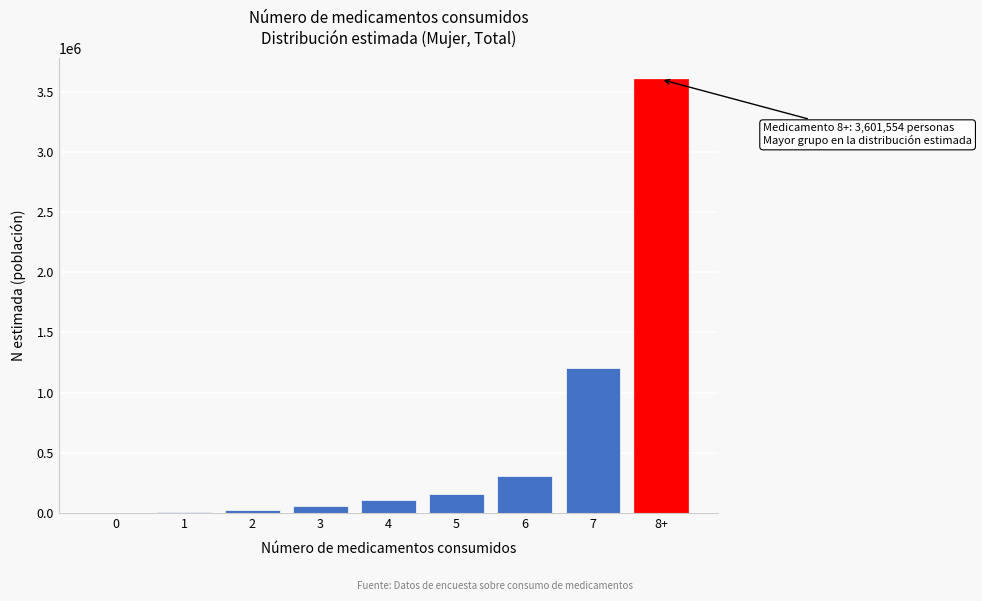

What is the change in value from 7 to 8+?

+2397579